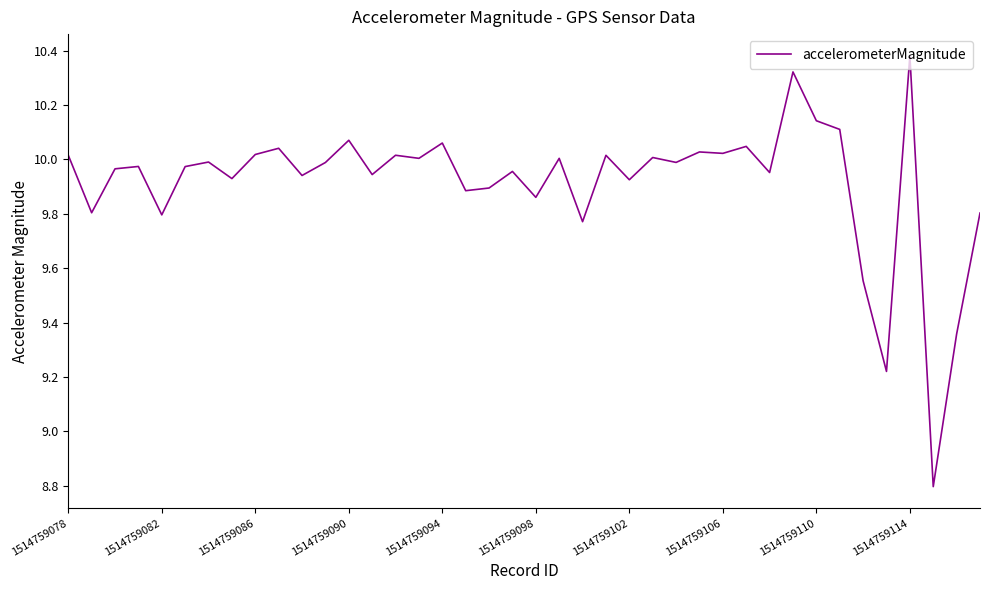

What is the smallest value displayed?

8.8